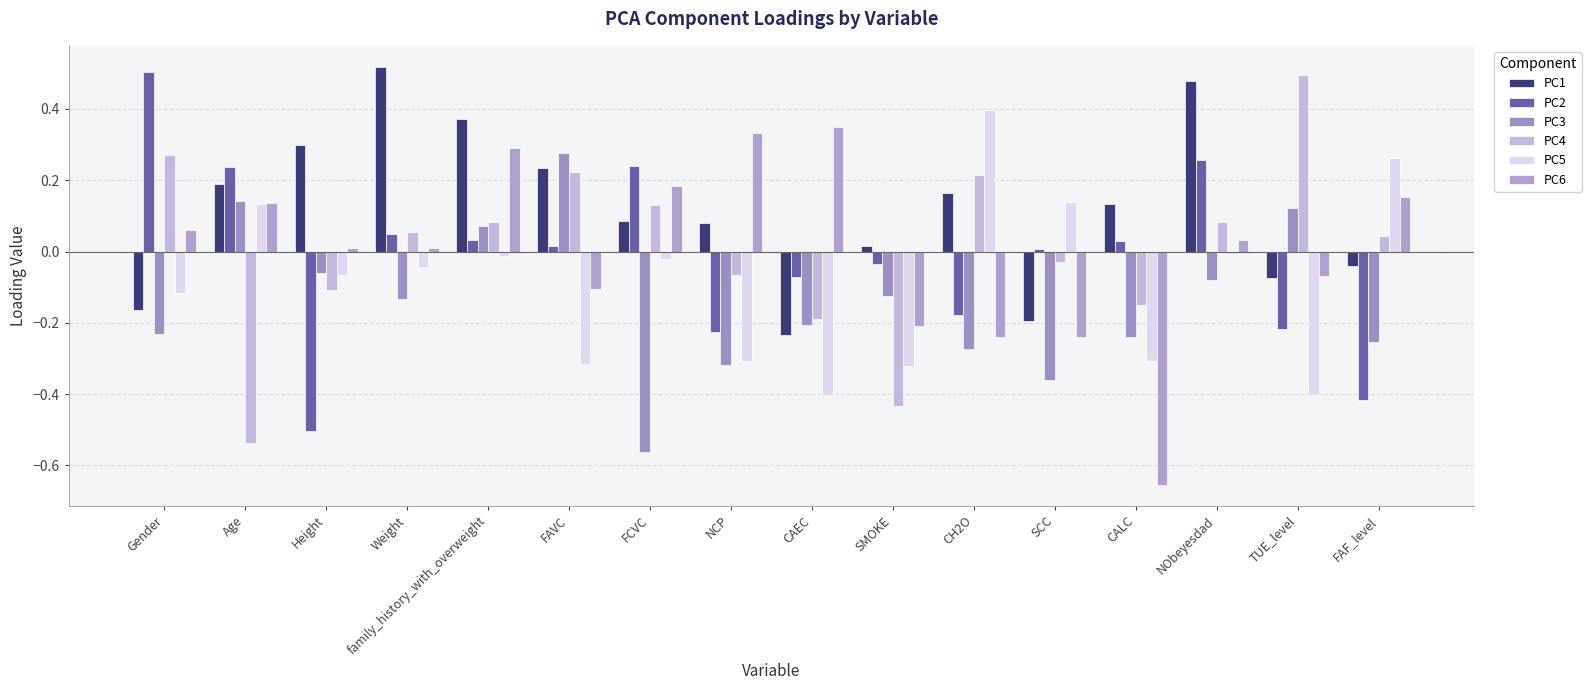

Reading left to right, what are all the values shown in this chart?

PC1: Gender=-0.2	Age=0.2	Height=0.3	Weight=0.5	family_history_with_overweight=0.4	FAVC=0.2	FCVC=0.1	NCP=0.1	CAEC=-0.2	SMOKE=0.0	CH2O=0.2	SCC=-0.2	CALC=0.1	NObeyesdad=0.5	TUE_level=-0.1	FAF_level=-0.0
PC2: Gender=0.5	Age=0.2	Height=-0.5	Weight=0.0	family_history_with_overweight=0.0	FAVC=0.0	FCVC=0.2	NCP=-0.2	CAEC=-0.1	SMOKE=-0.0	CH2O=-0.2	SCC=0.0	CALC=0.0	NObeyesdad=0.3	TUE_level=-0.2	FAF_level=-0.4
PC3: Gender=-0.2	Age=0.1	Height=-0.1	Weight=-0.1	family_history_with_overweight=0.1	FAVC=0.3	FCVC=-0.6	NCP=-0.3	CAEC=-0.2	SMOKE=-0.1	CH2O=-0.3	SCC=-0.4	CALC=-0.2	NObeyesdad=-0.1	TUE_level=0.1	FAF_level=-0.3
PC4: Gender=0.3	Age=-0.5	Height=-0.1	Weight=0.1	family_history_with_overweight=0.1	FAVC=0.2	FCVC=0.1	NCP=-0.1	CAEC=-0.2	SMOKE=-0.4	CH2O=0.2	SCC=-0.0	CALC=-0.1	NObeyesdad=0.1	TUE_level=0.5	FAF_level=0.0
PC5: Gender=-0.1	Age=0.1	Height=-0.1	Weight=-0.0	family_history_with_overweight=-0.0	FAVC=-0.3	FCVC=-0.0	NCP=-0.3	CAEC=-0.4	SMOKE=-0.3	CH2O=0.4	SCC=0.1	CALC=-0.3	NObeyesdad=-0.0	TUE_level=-0.4	FAF_level=0.3
PC6: Gender=0.1	Age=0.1	Height=0.0	Weight=0.0	family_history_with_overweight=0.3	FAVC=-0.1	FCVC=0.2	NCP=0.3	CAEC=0.3	SMOKE=-0.2	CH2O=-0.2	SCC=-0.2	CALC=-0.7	NObeyesdad=0.0	TUE_level=-0.1	FAF_level=0.2